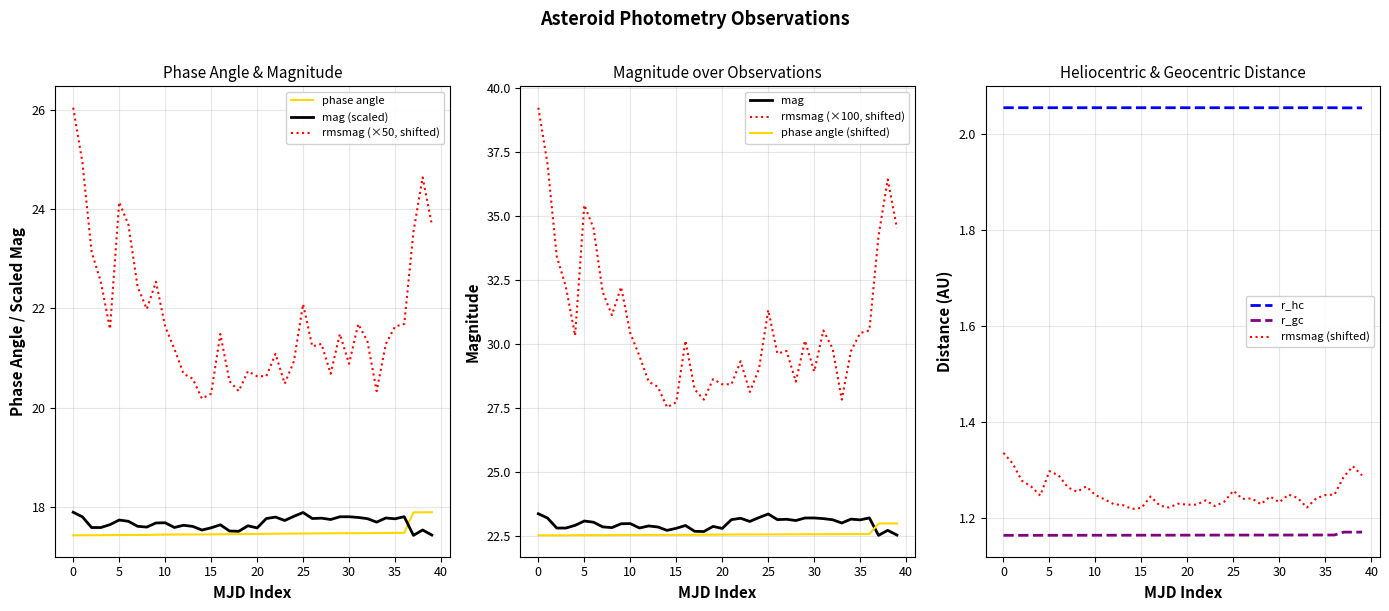

The value of rmsmag (×50, shifted) at 15 is 20.3. True or false?

True